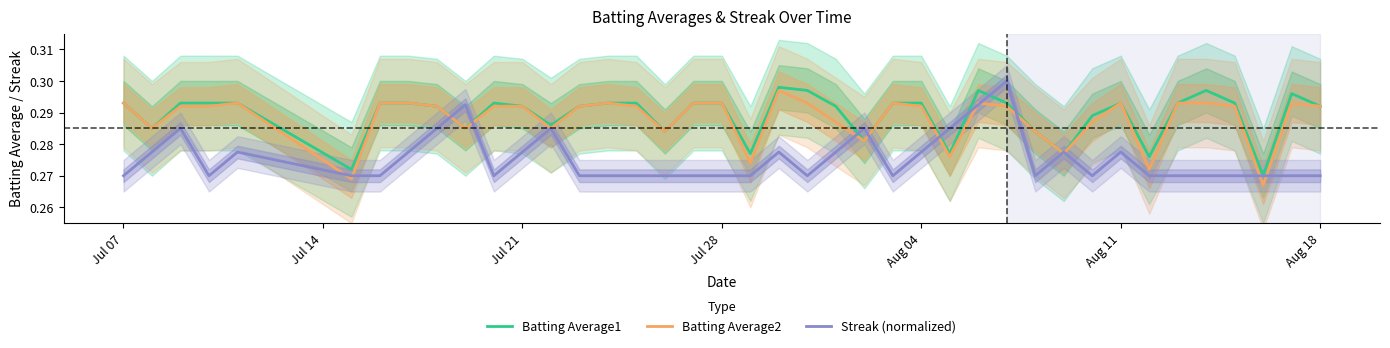

True or false: Batting Average1 and Batting Average2 intersect in this chart.

False